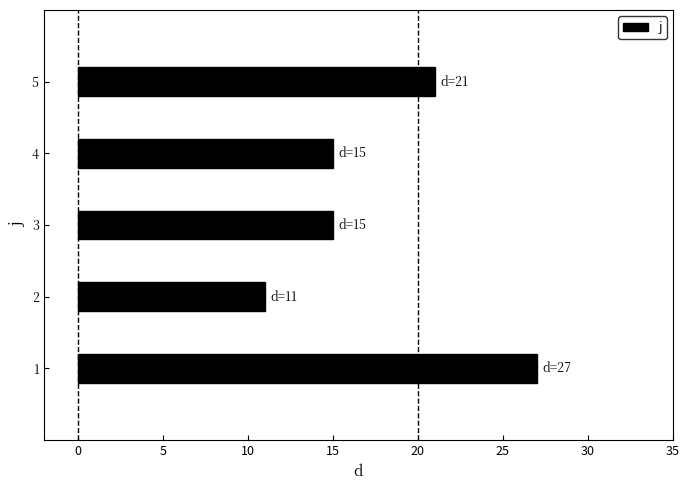

What is the difference between the second highest and minimum values?

10